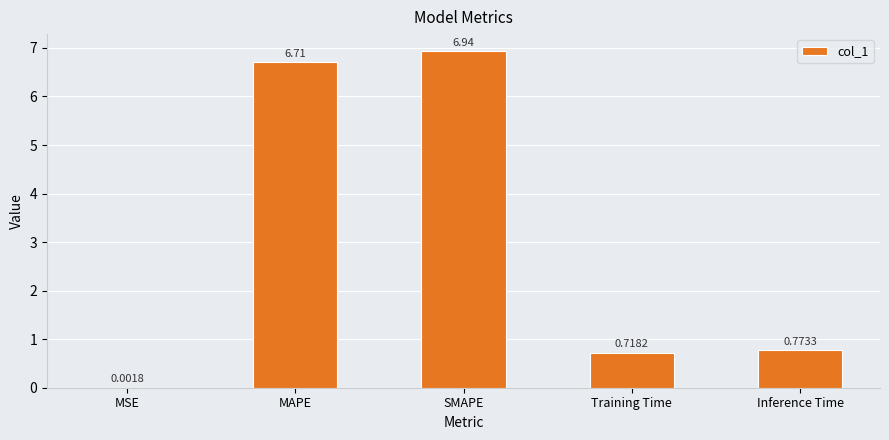

What is the change in value from MAPE to Training Time?

-6.0